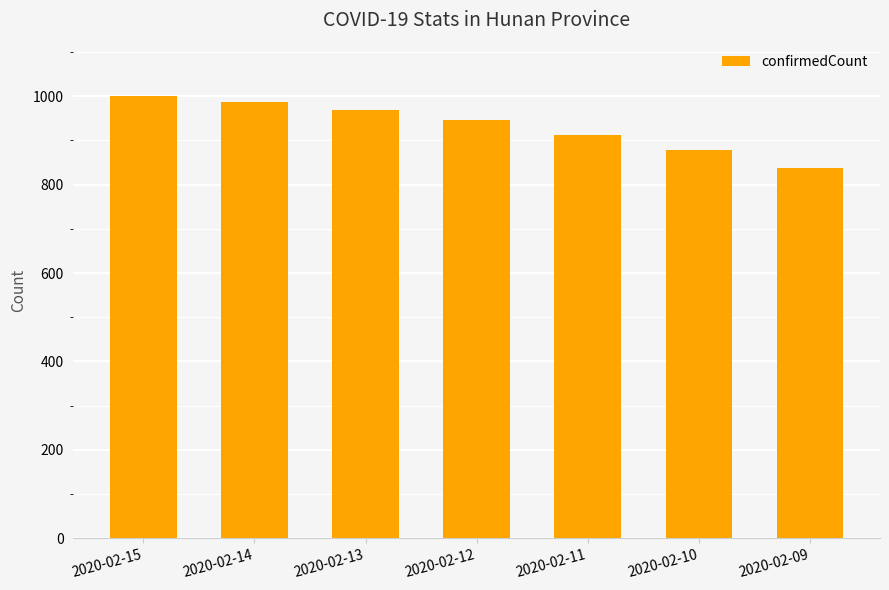

List the labels in order of value, smallest first.

2020-02-09, 2020-02-10, 2020-02-11, 2020-02-12, 2020-02-13, 2020-02-14, 2020-02-15